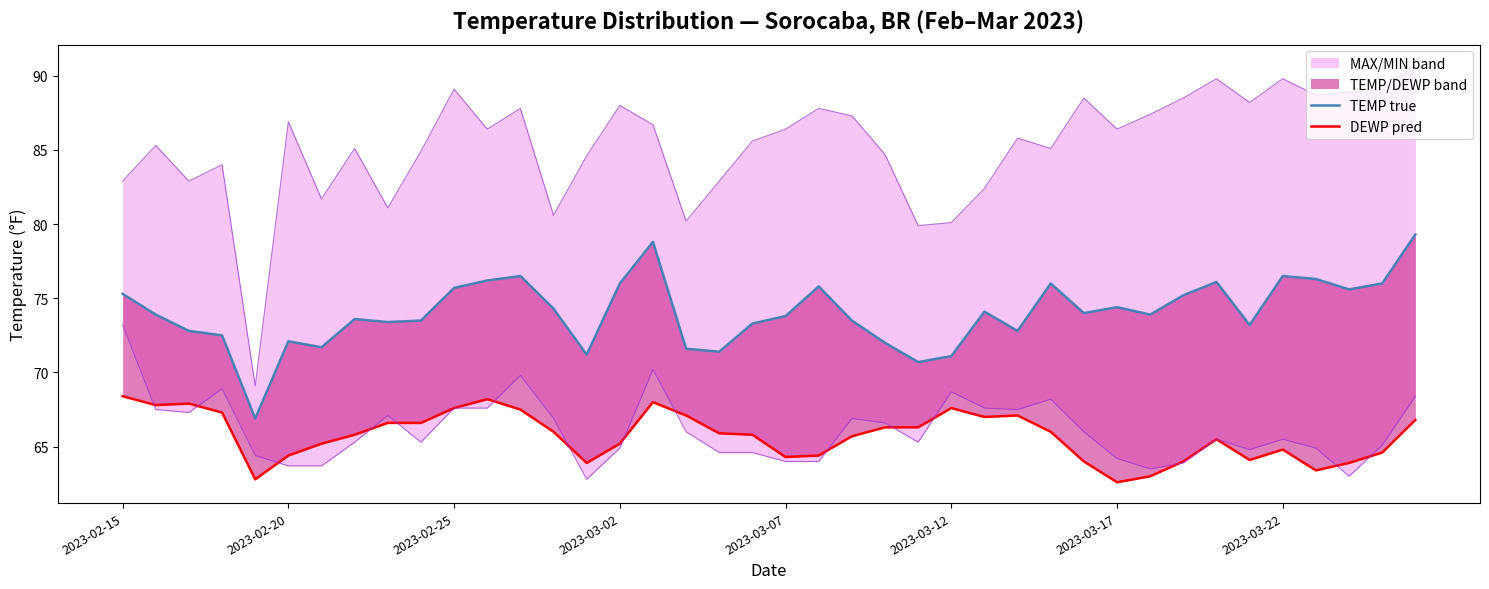

Is it true that TEMP true equals 36.2 at 38?

False